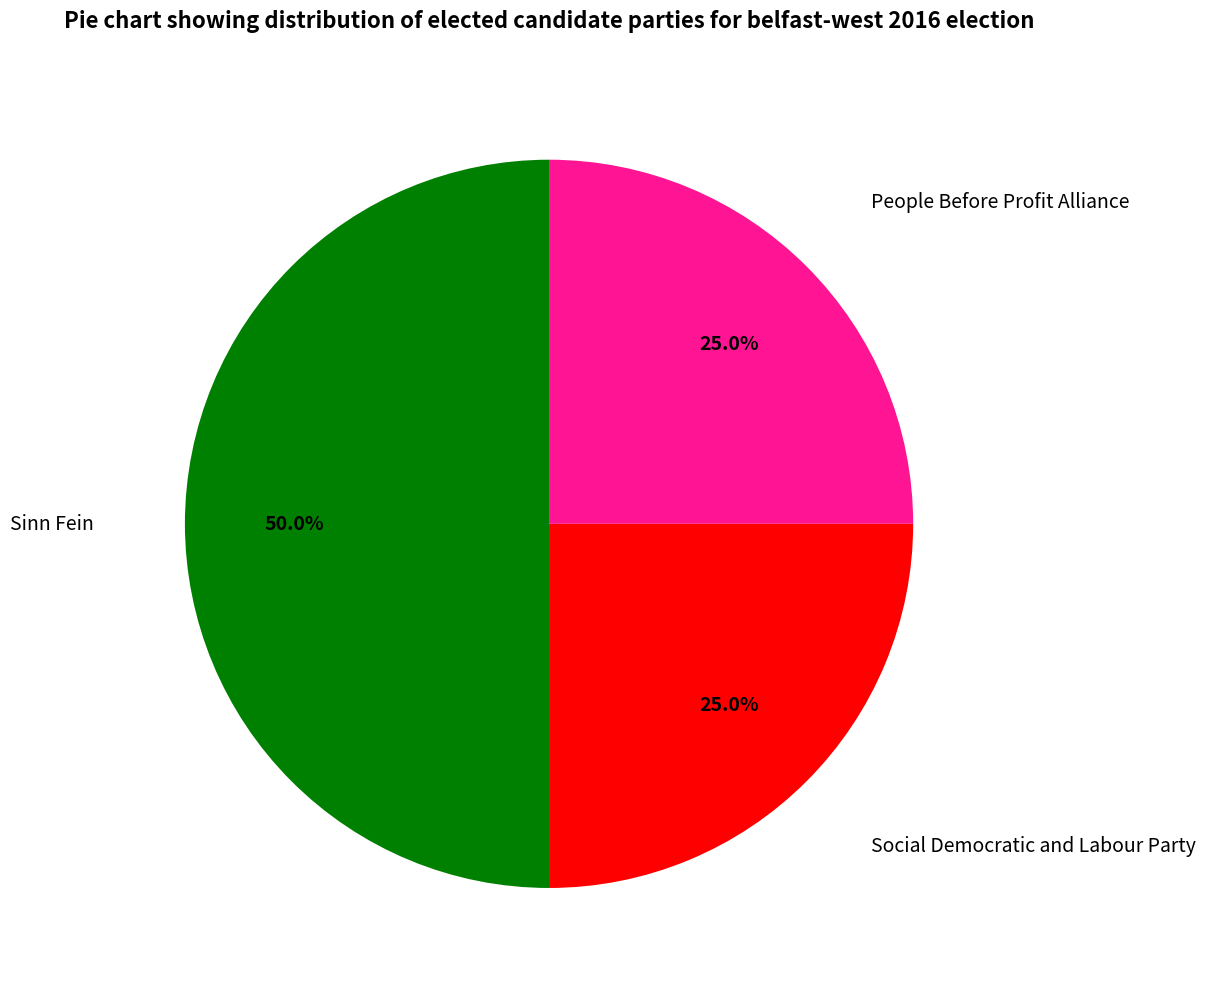

Combined, what portion of the pie is Social Democratic and Labour Party and People Before Profit Alliance?

50.0%